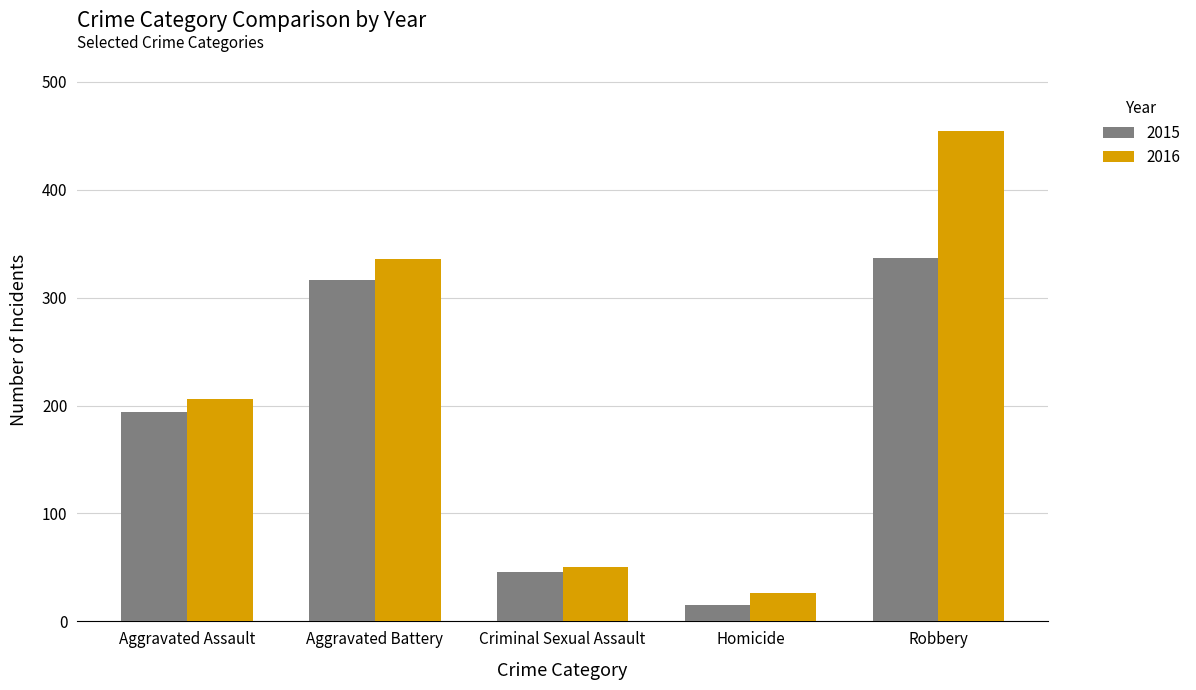

What is the total value across all series at Homicide?

41